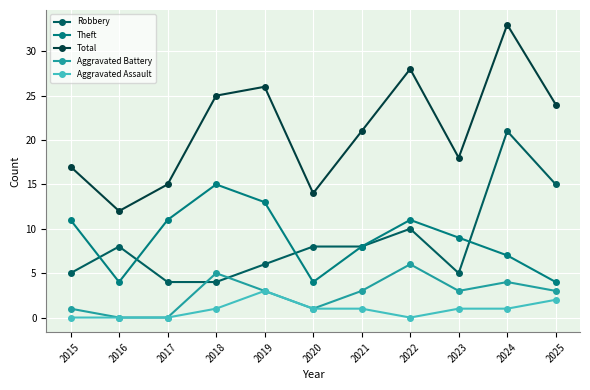

Where is the first local minimum for Theft?

2016